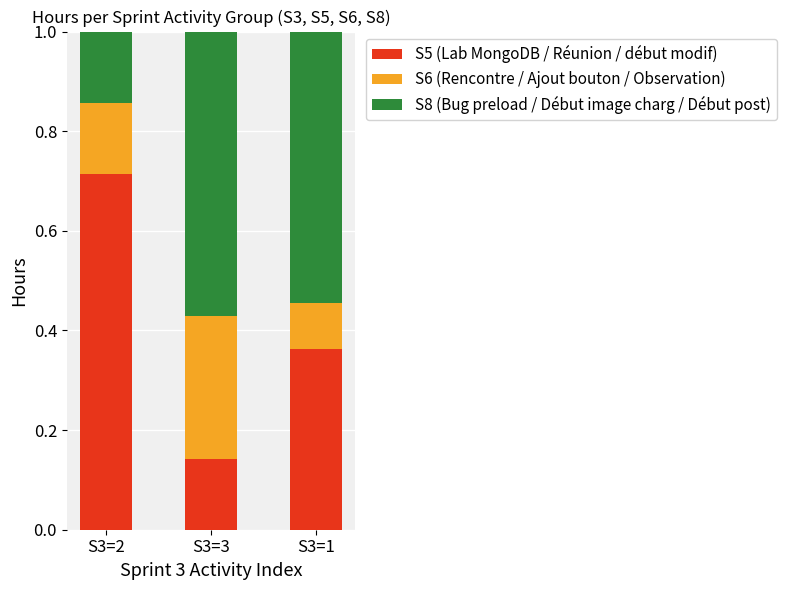

What is the total value across all series at S3=1?

1.0